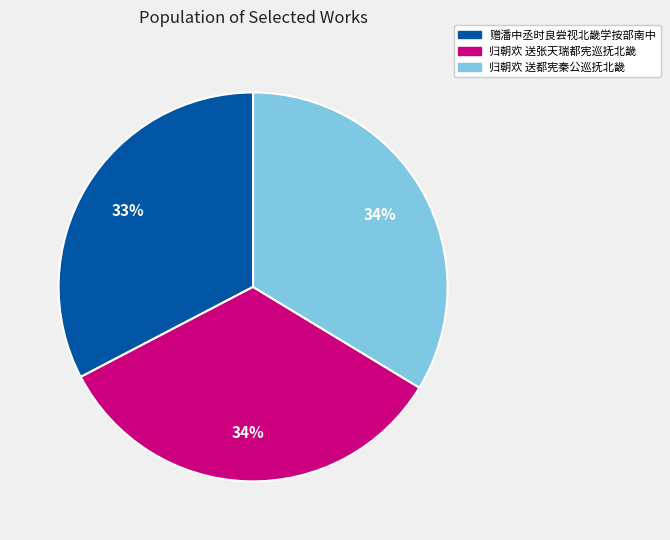

Does 赠潘中丞时良尝视北畿学按部南中 account for over 50% of the chart?

No